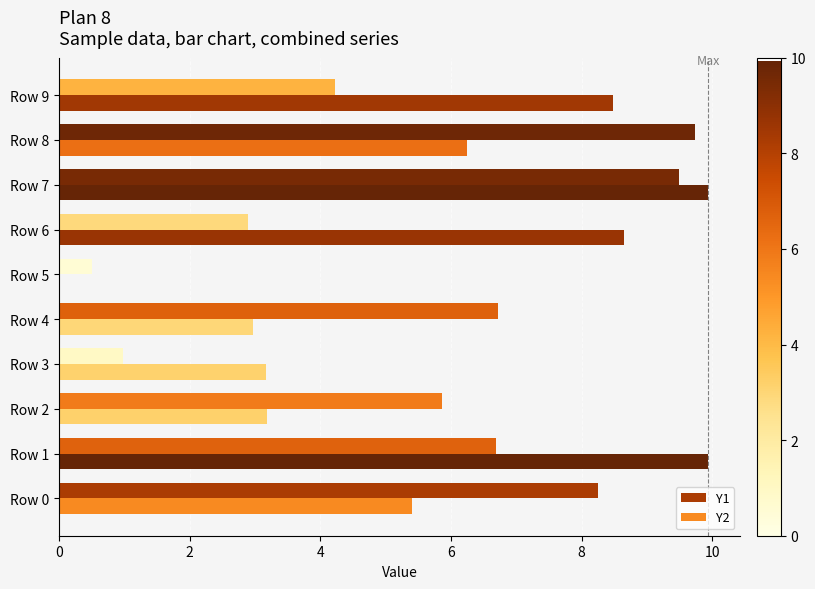

The Y1 series shows 4.2 at Row 9. True or false?

True